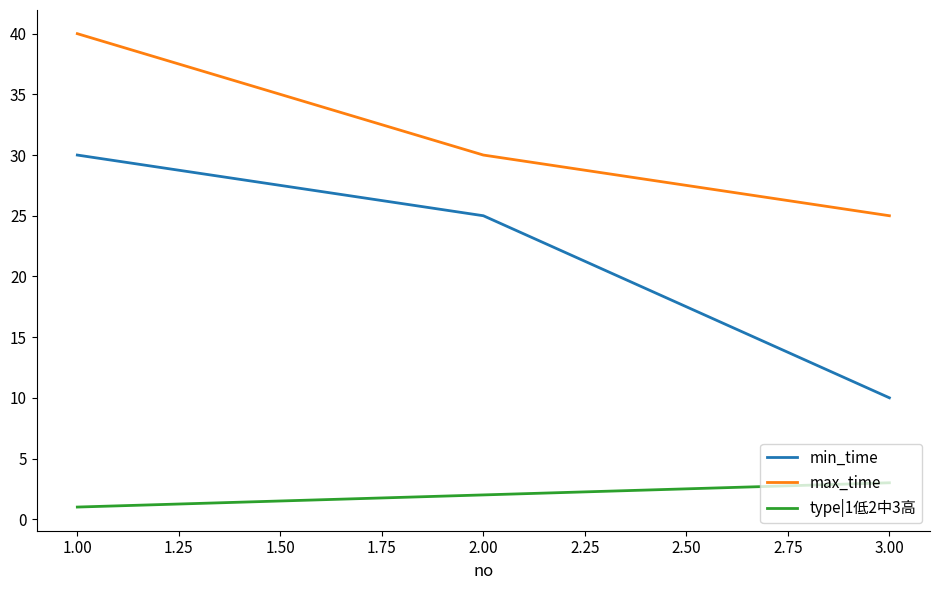

What is the maximum value shown in the chart?

40